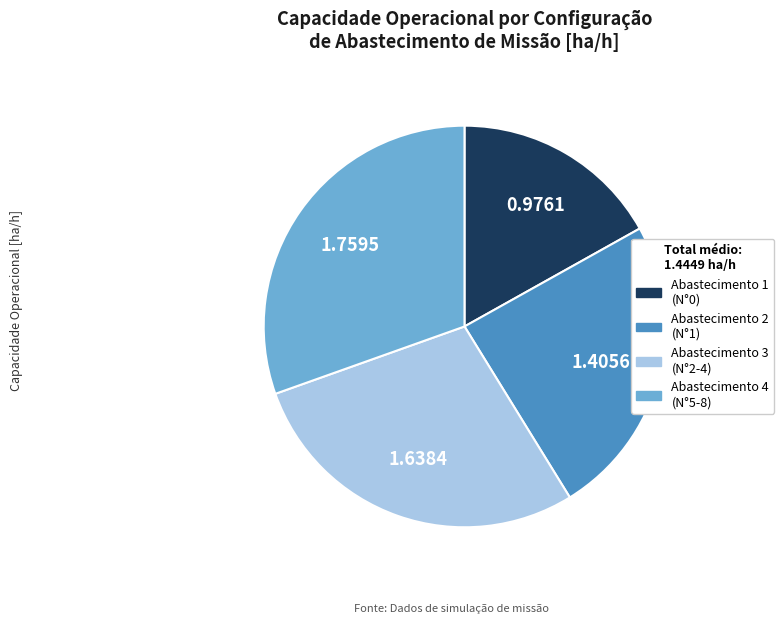

Is there a majority slice in this chart?

No